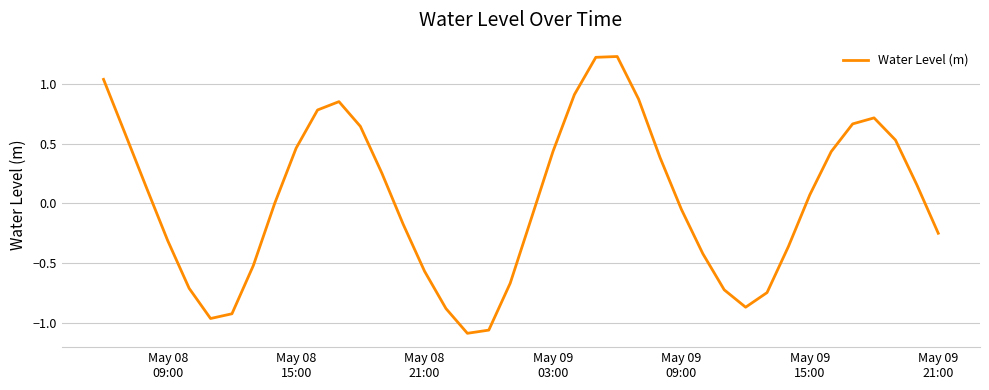

What is the difference between the maximum and minimum values?

2.3